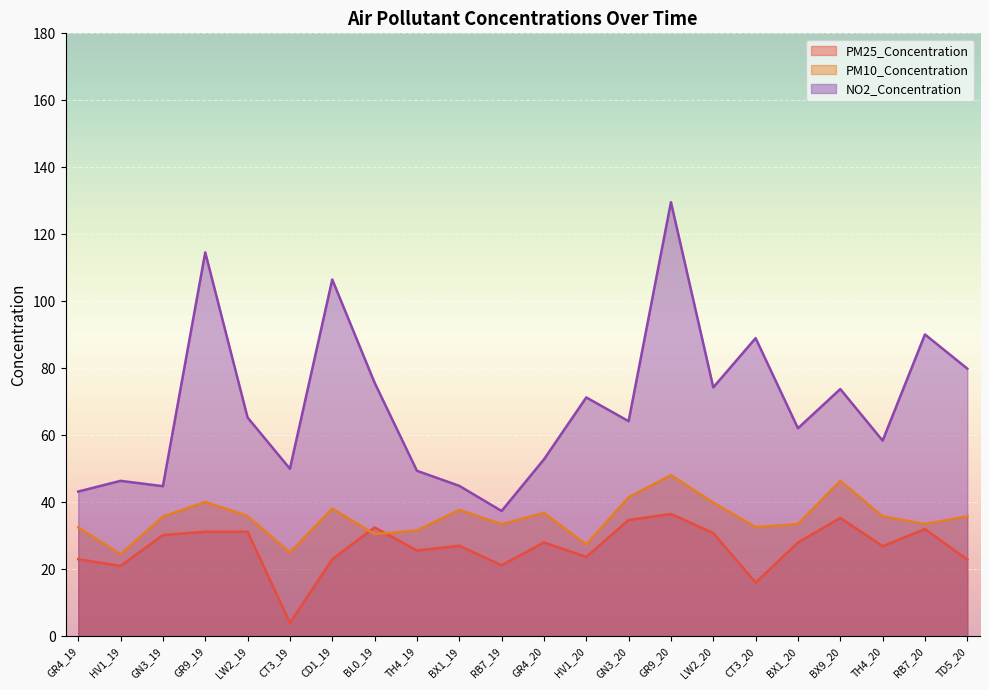

Is the value of PM10_Concentration at BX1_20 greater than the value of PM25_Concentration at LW2_19?

Yes